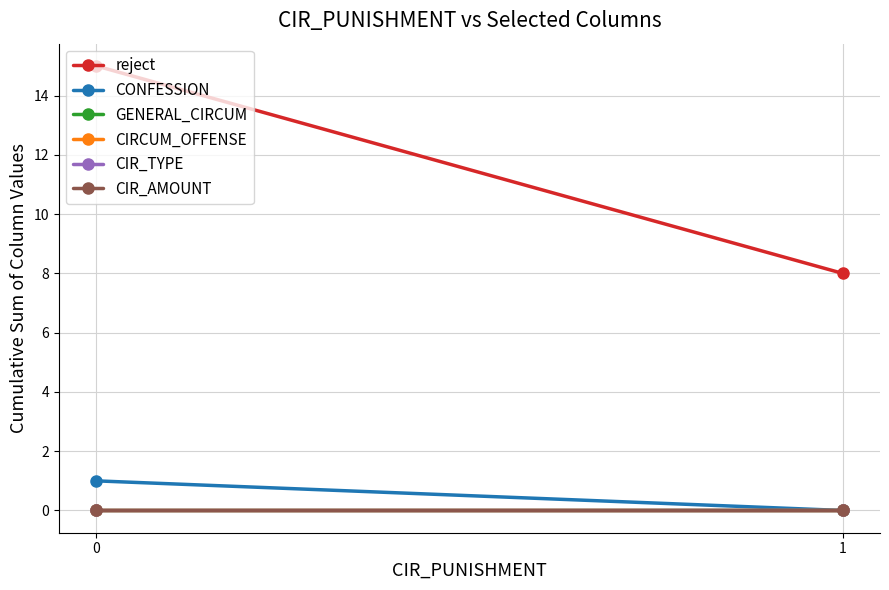

Count the number of data series in this chart.

6